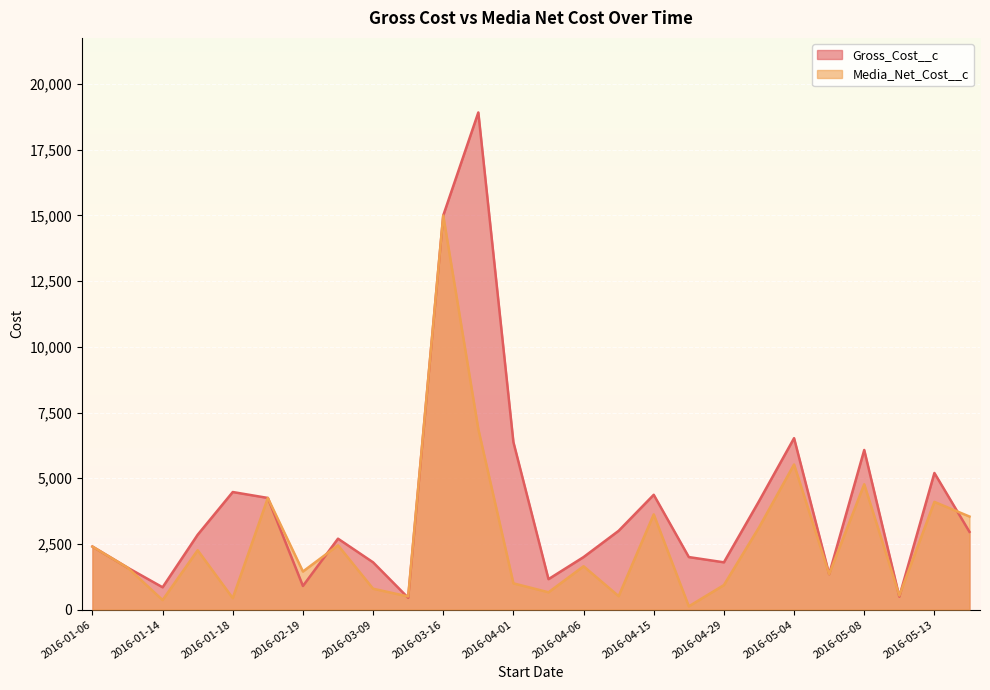

Rank the series at 2016-02-19 from lowest to highest value.

Gross_Cost__c, Media_Net_Cost__c